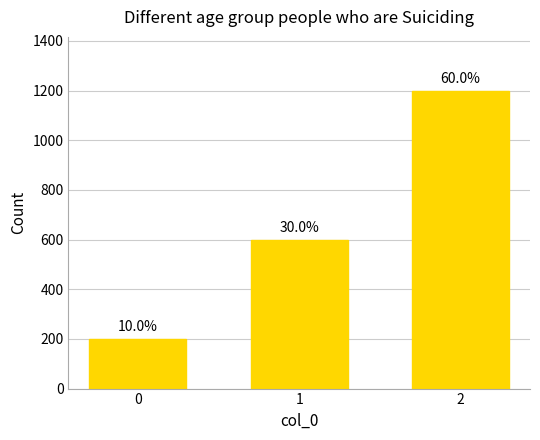

How many bars are there in total?

3